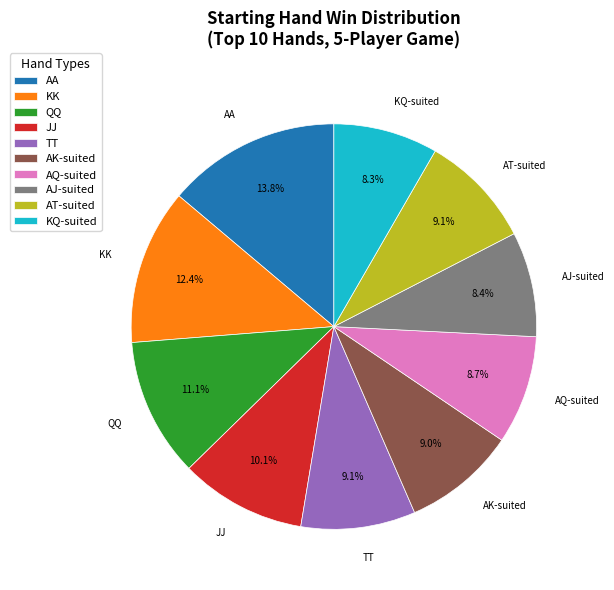

What is the largest slice in the pie chart?

AA